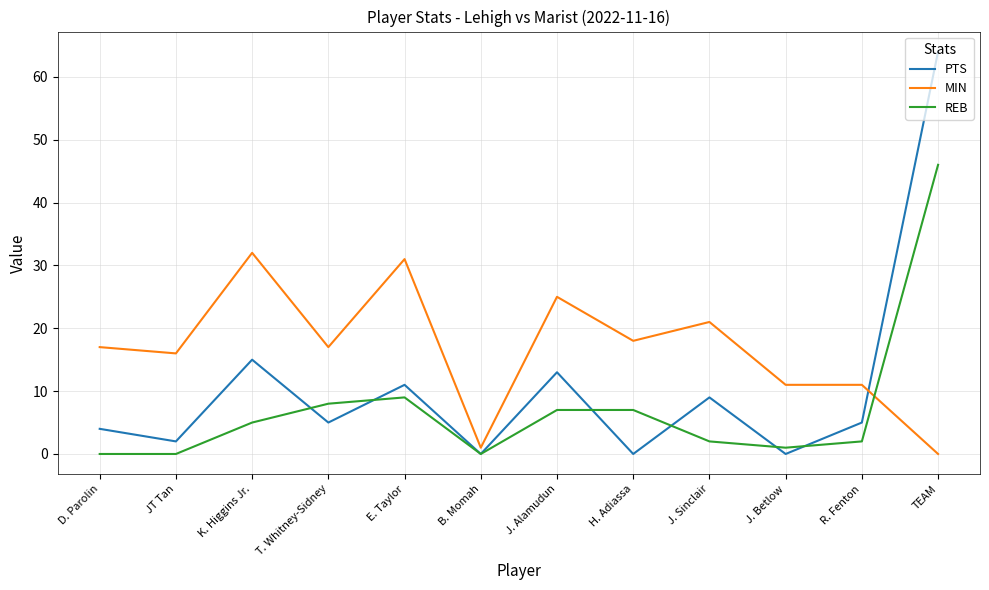

True or false: REB has a value of 8 at T. Whitney-Sidney.

True